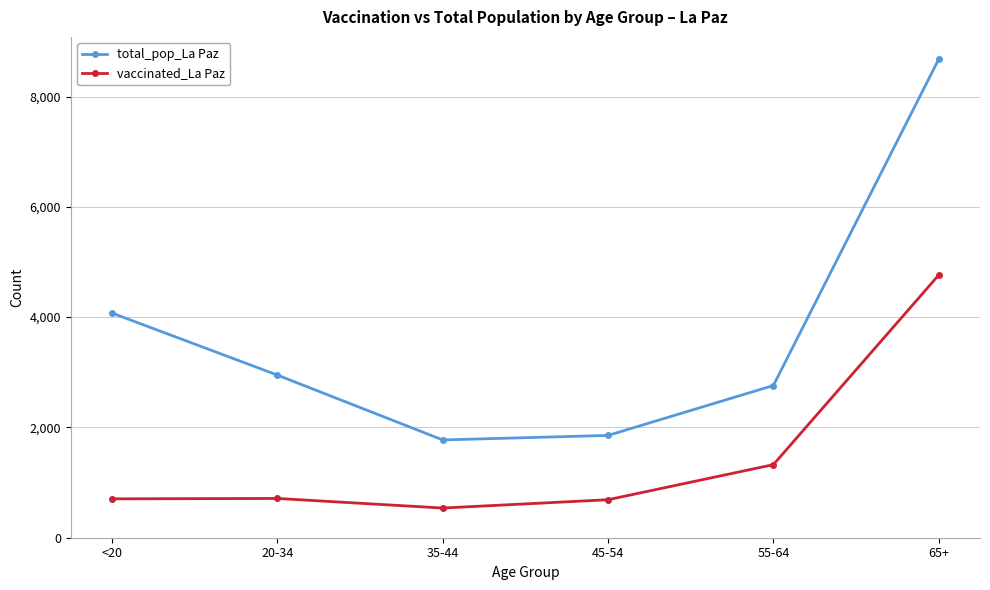

What is the average value of the total_pop_La Paz series?

3681